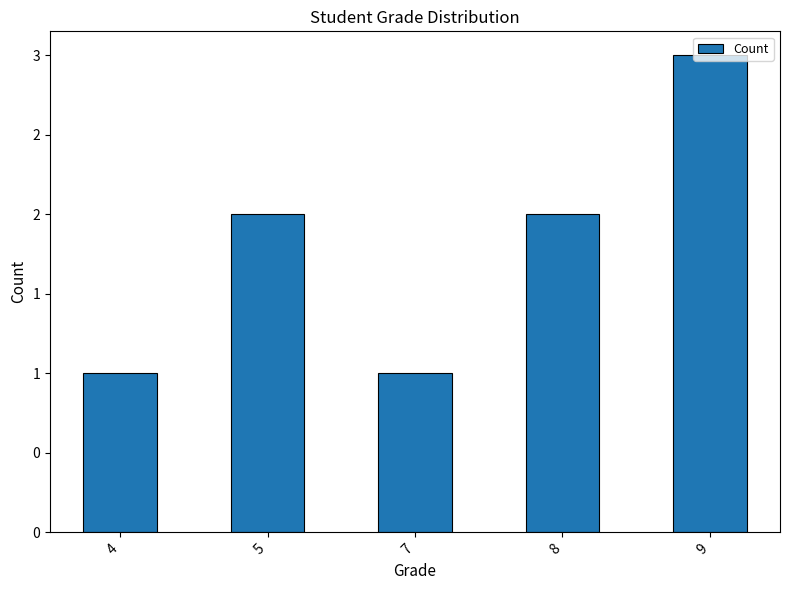

Are the bars horizontal?

No